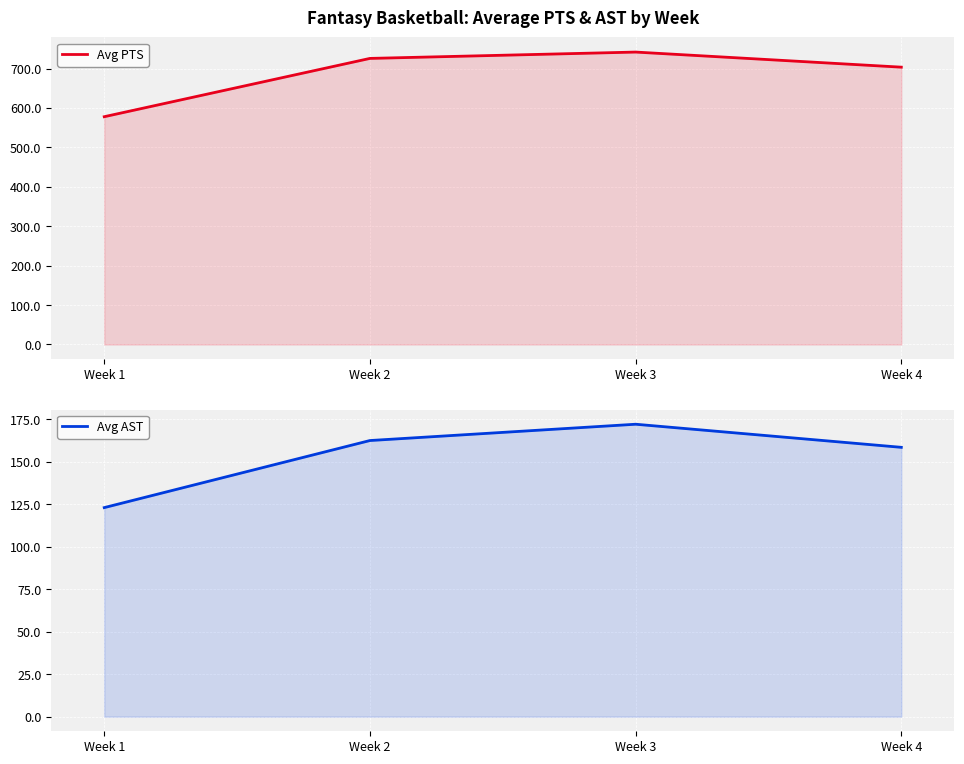

The Avg PTS series shows 741.9 at Week 3. True or false?

True